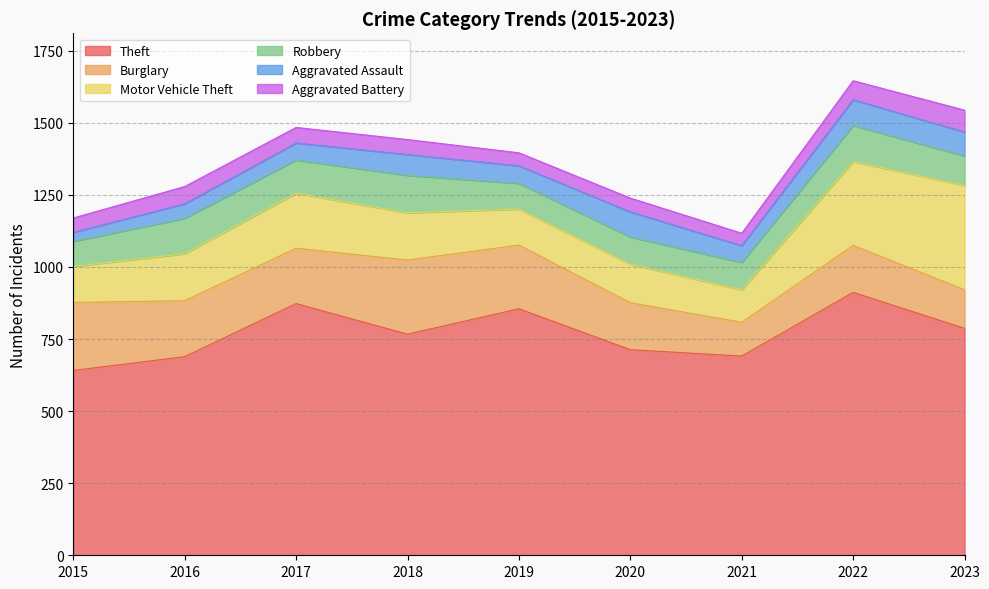

What is the average value of the Aggravated Battery series?

55